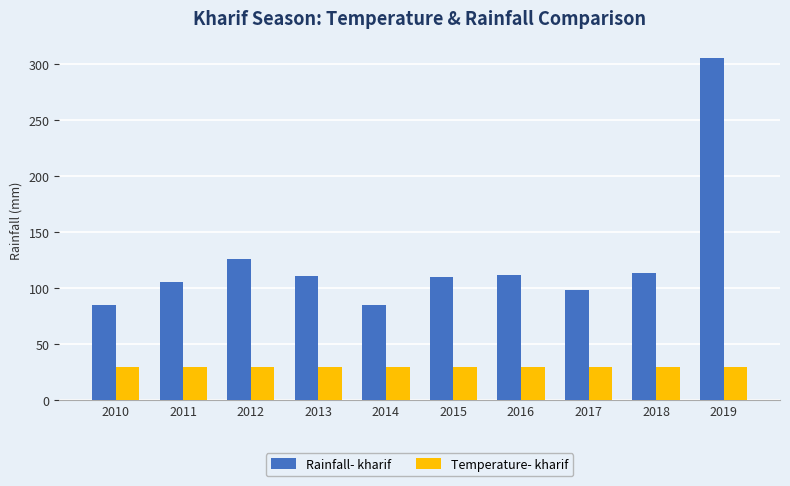

Which category has the highest value in the Rainfall- kharif series?

2019